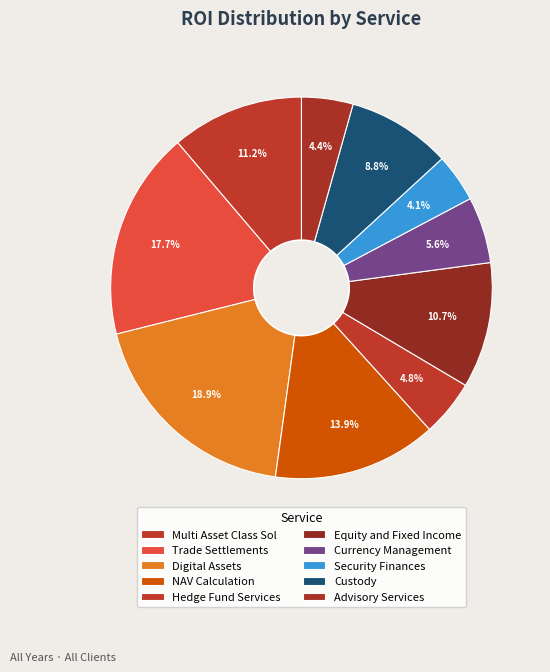

How many segments does this pie chart have?

10